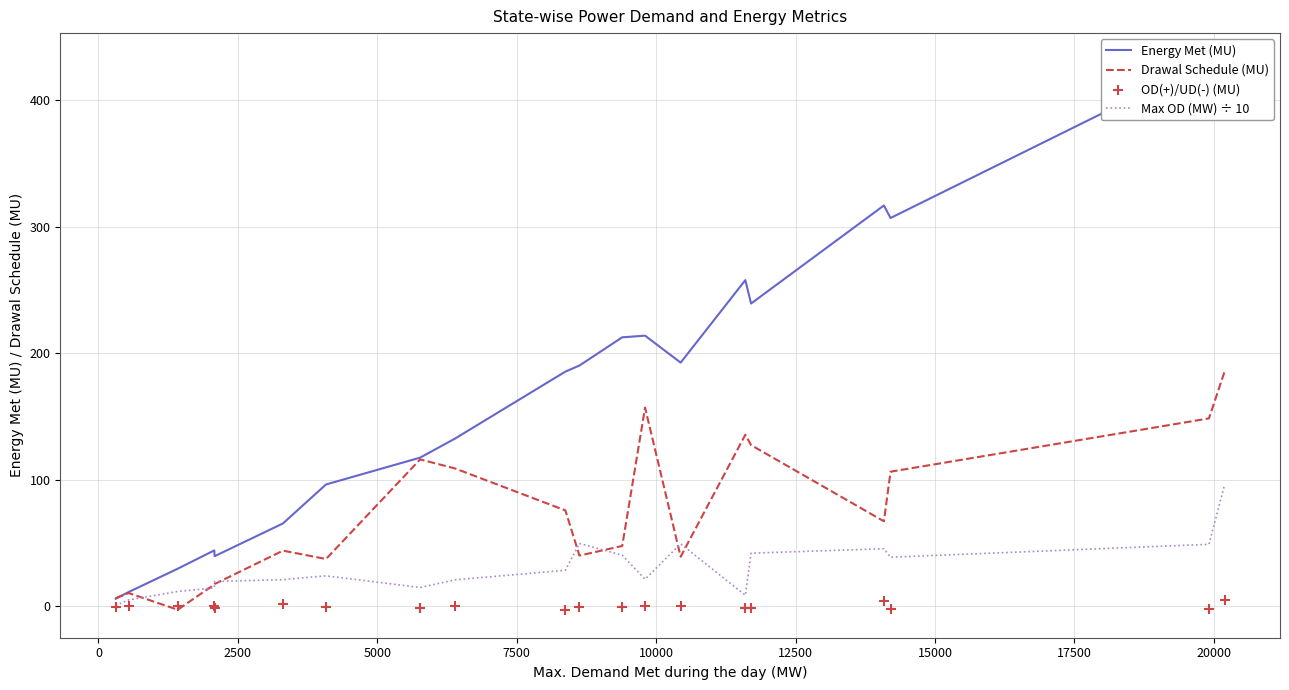

Which series reaches the maximum Y coordinate?

Energy Met (MU)